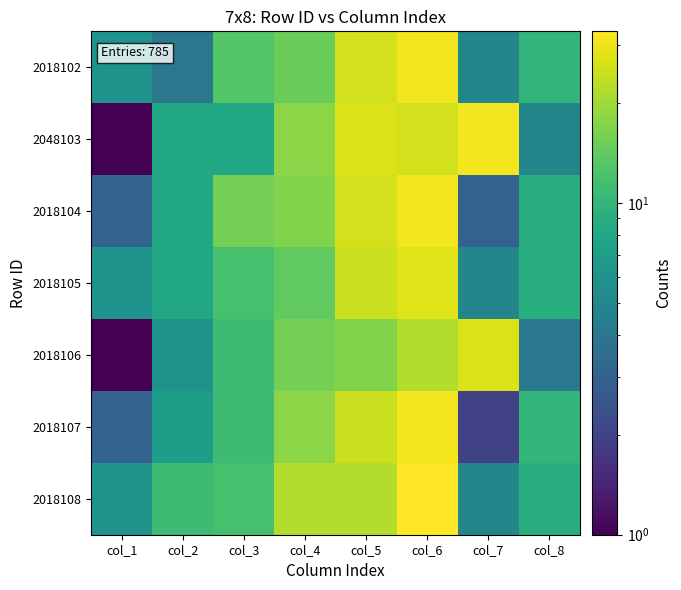

Count the number of data series in this chart.

7